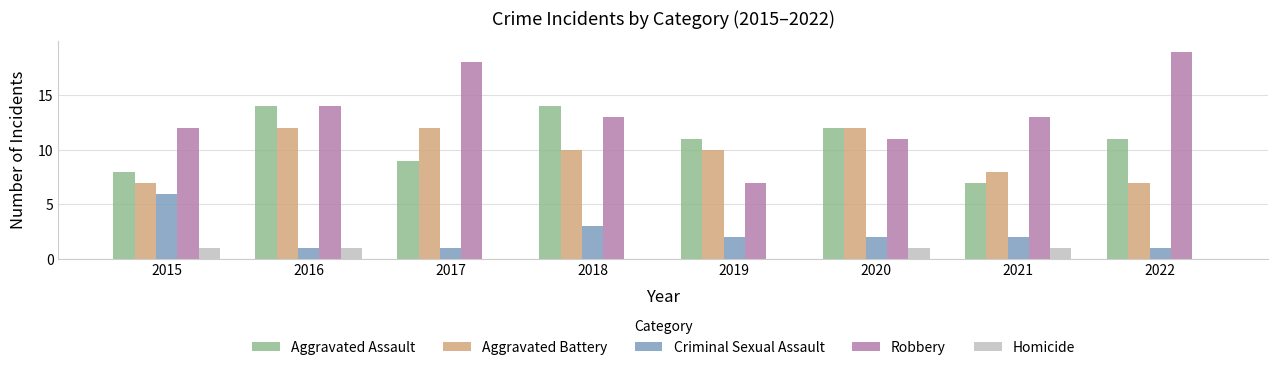

Are the bars grouped side by side (vs. stacked)?

Yes